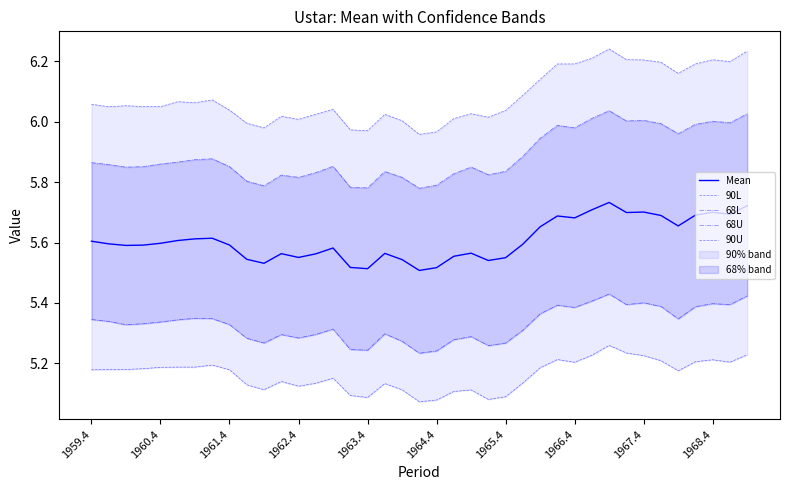

True or false: 68L and 90U cross at least once.

False